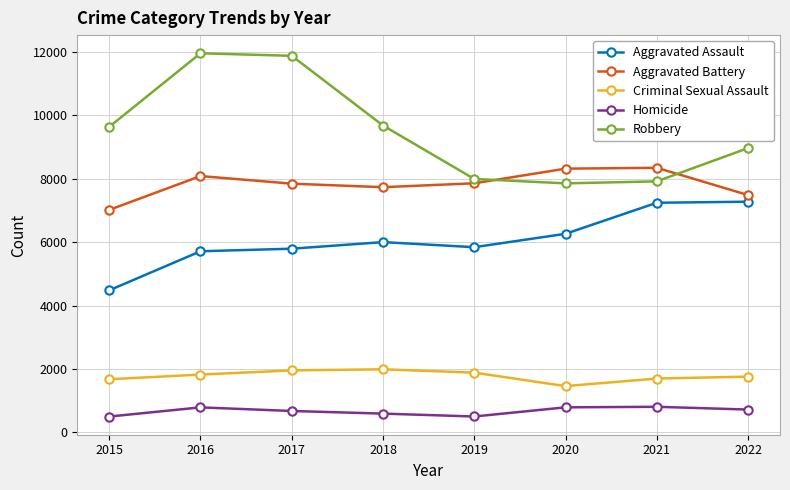

Is the value of Robbery at 2019 greater than the value of Aggravated Battery at 2015?

Yes